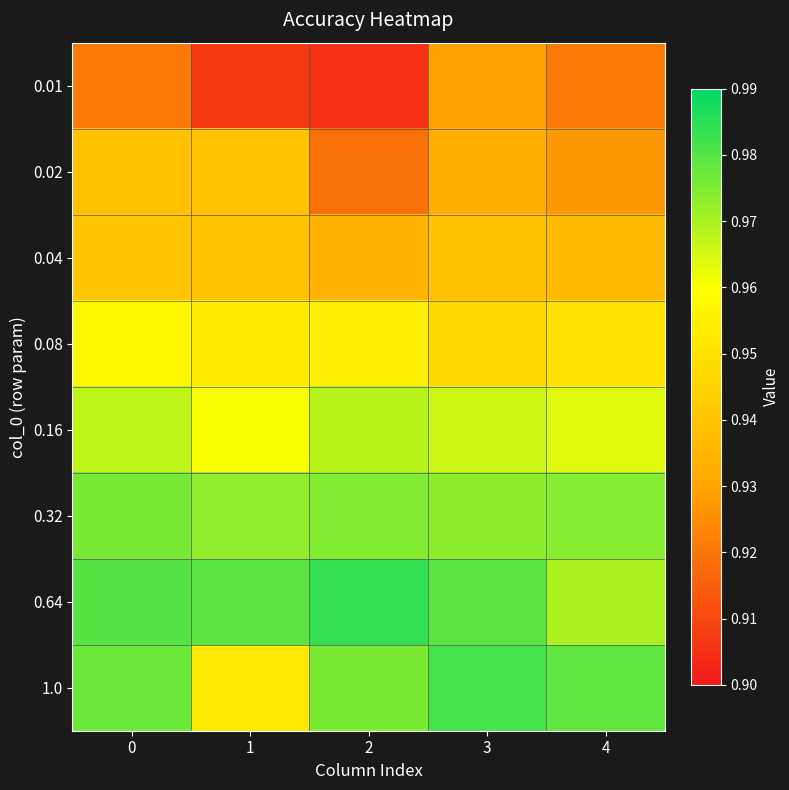

What is the spread (max minus min) of values at 0?

0.1